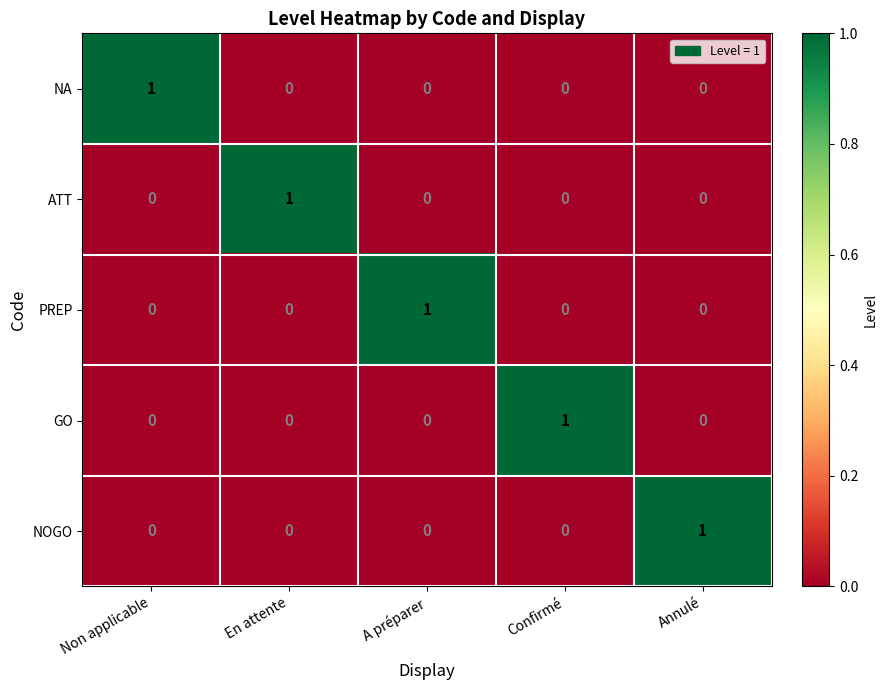

True or false: ATT has a value of 0 at Confirmé.

True